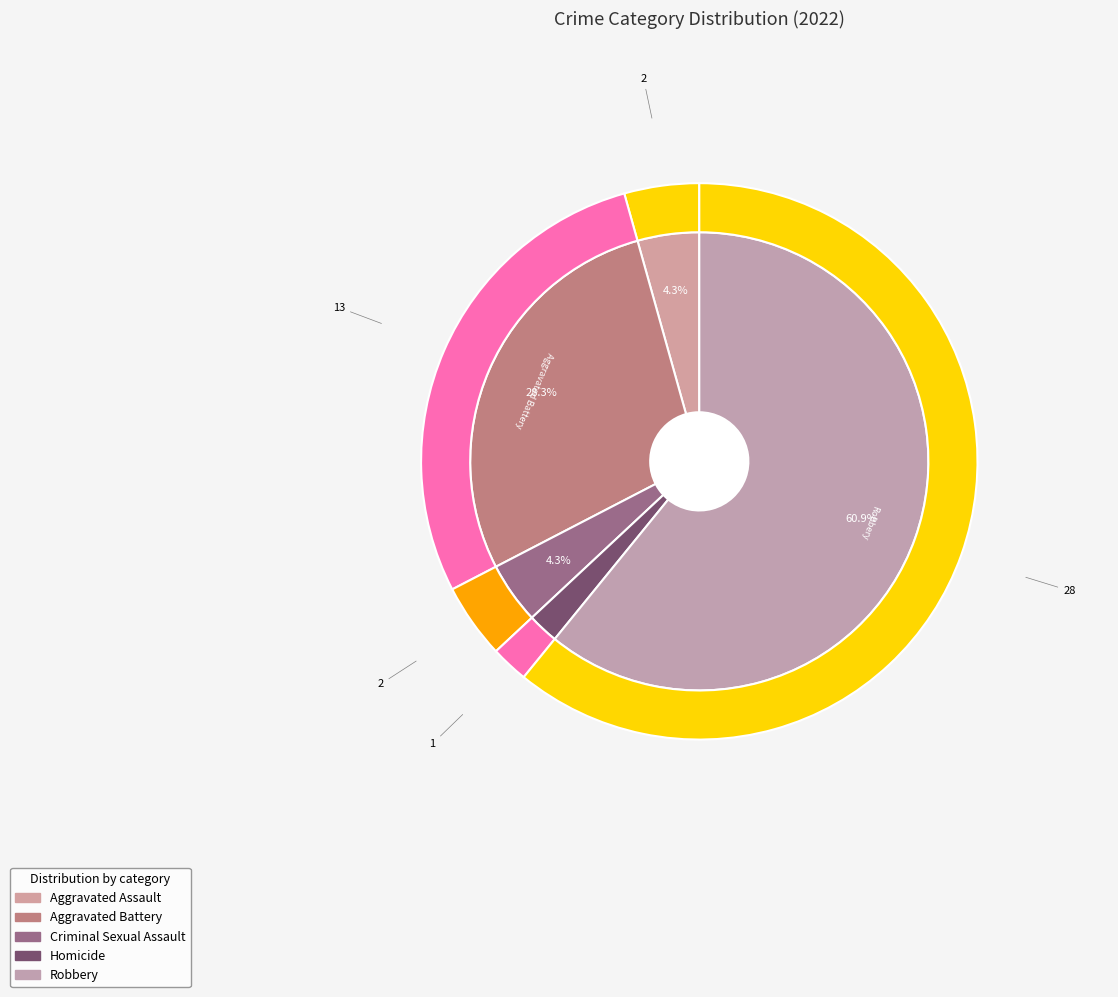

True or false: Homicide accounts for 2% of the total.

True